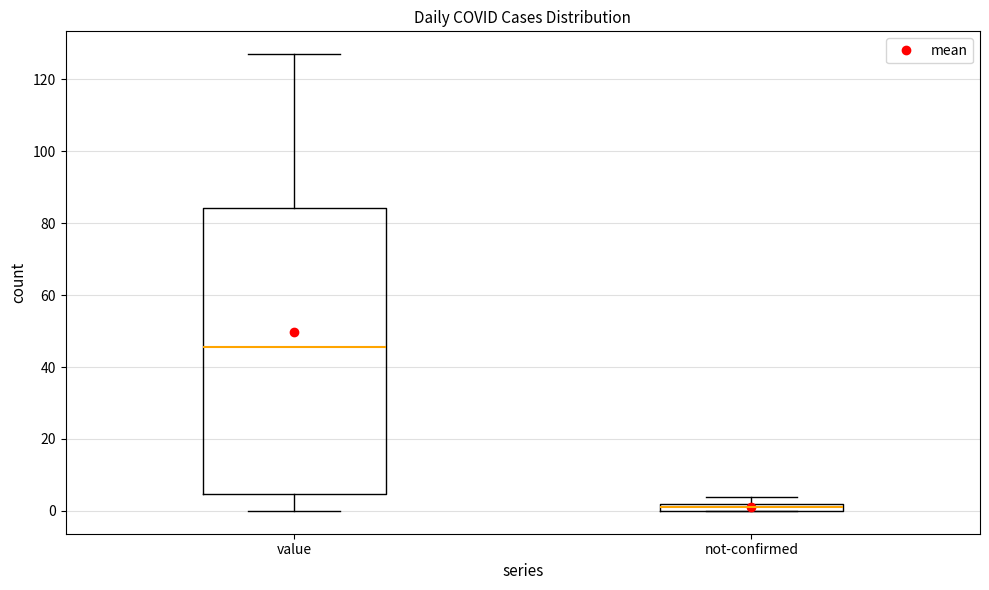

Where does the upper whisker of the box for value end on the y-axis? The values are not printed on the chart, so give them approximately, as read against the axis.

128